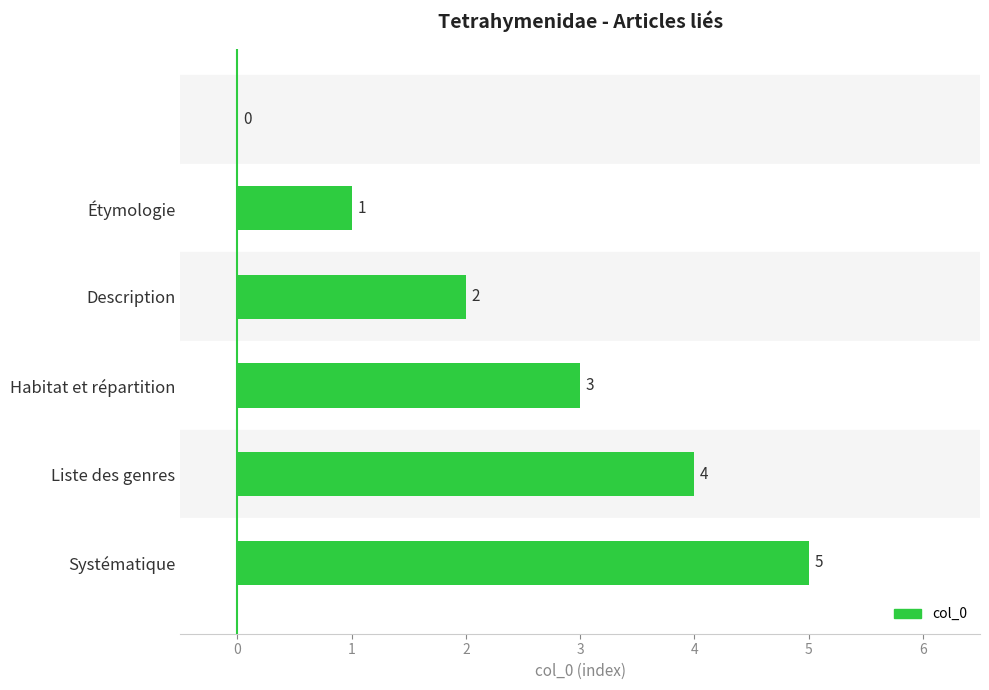

How many values are between 1 and 4?

4